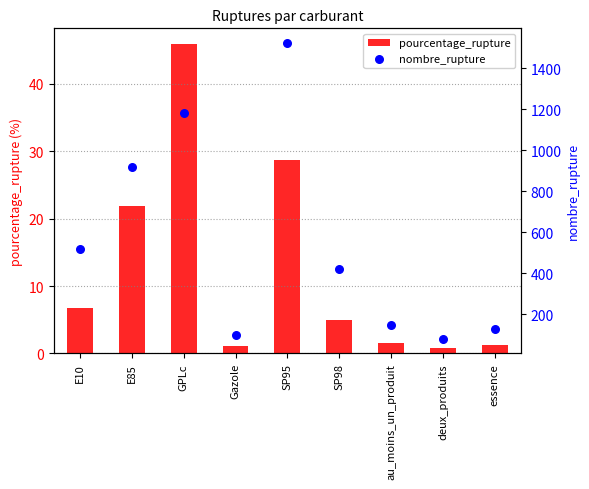

Which series reaches the minimum Y coordinate?

pourcentage_rupture